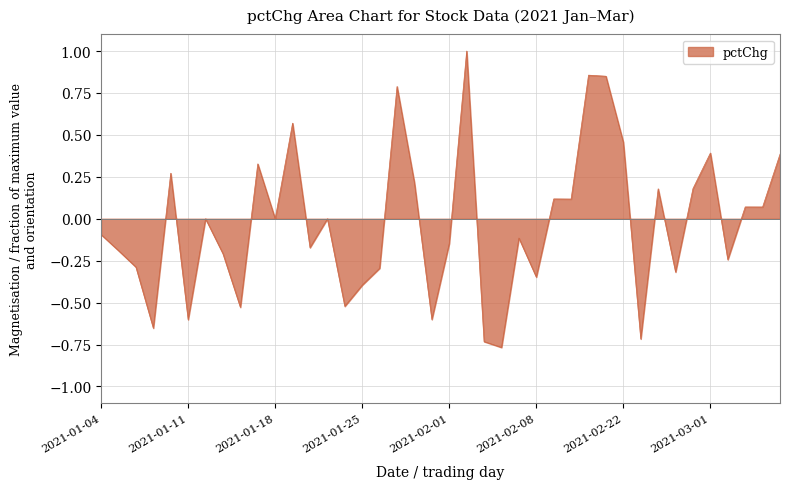

What is the maximum value shown in the chart?

1.0